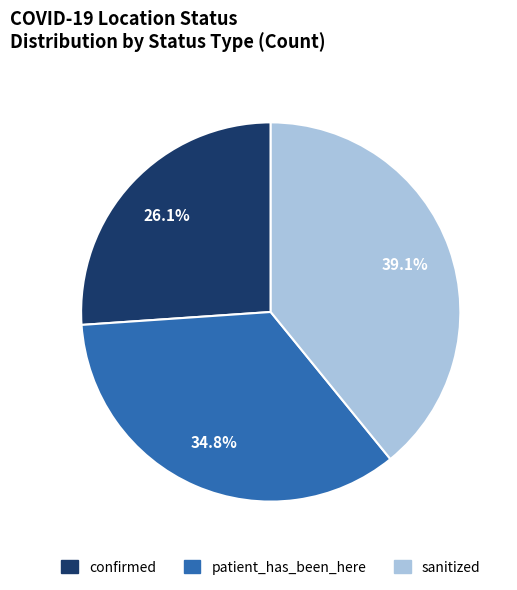

How much of the chart is everything except patient_has_been_here?

65.2%